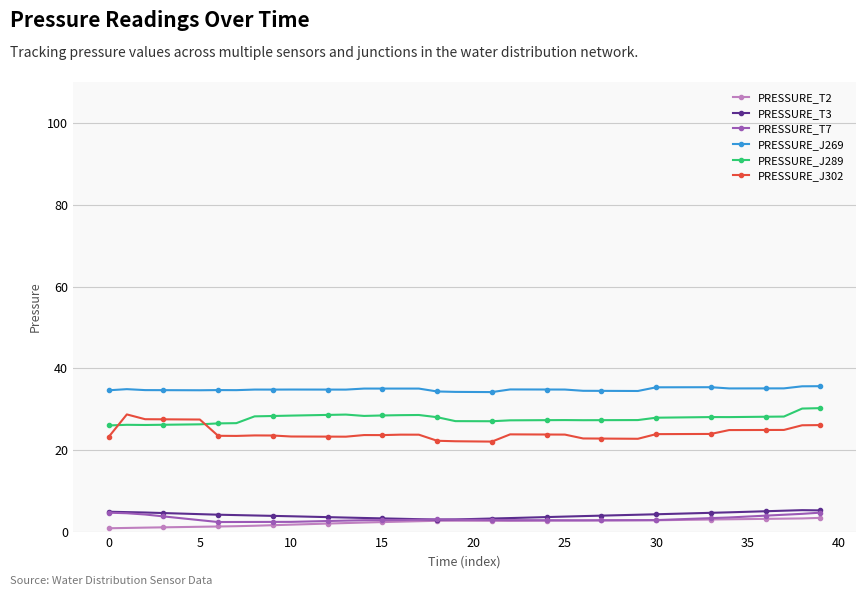

What is the value of the PRESSURE_J302 point at the 30th from the left?

22.8